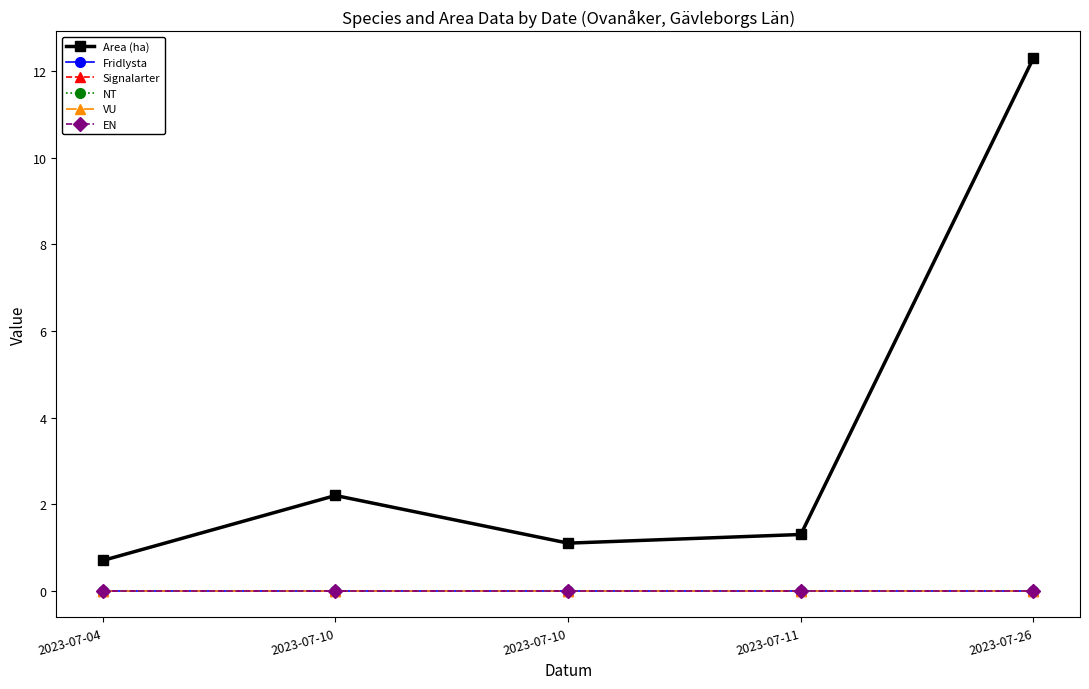

Does the chart have visible grid lines?

No